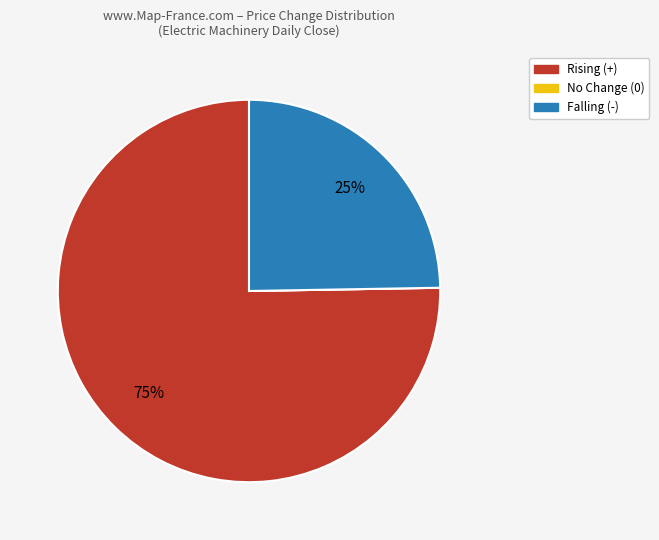

Is there any slice that represents more than half of the pie?

Yes